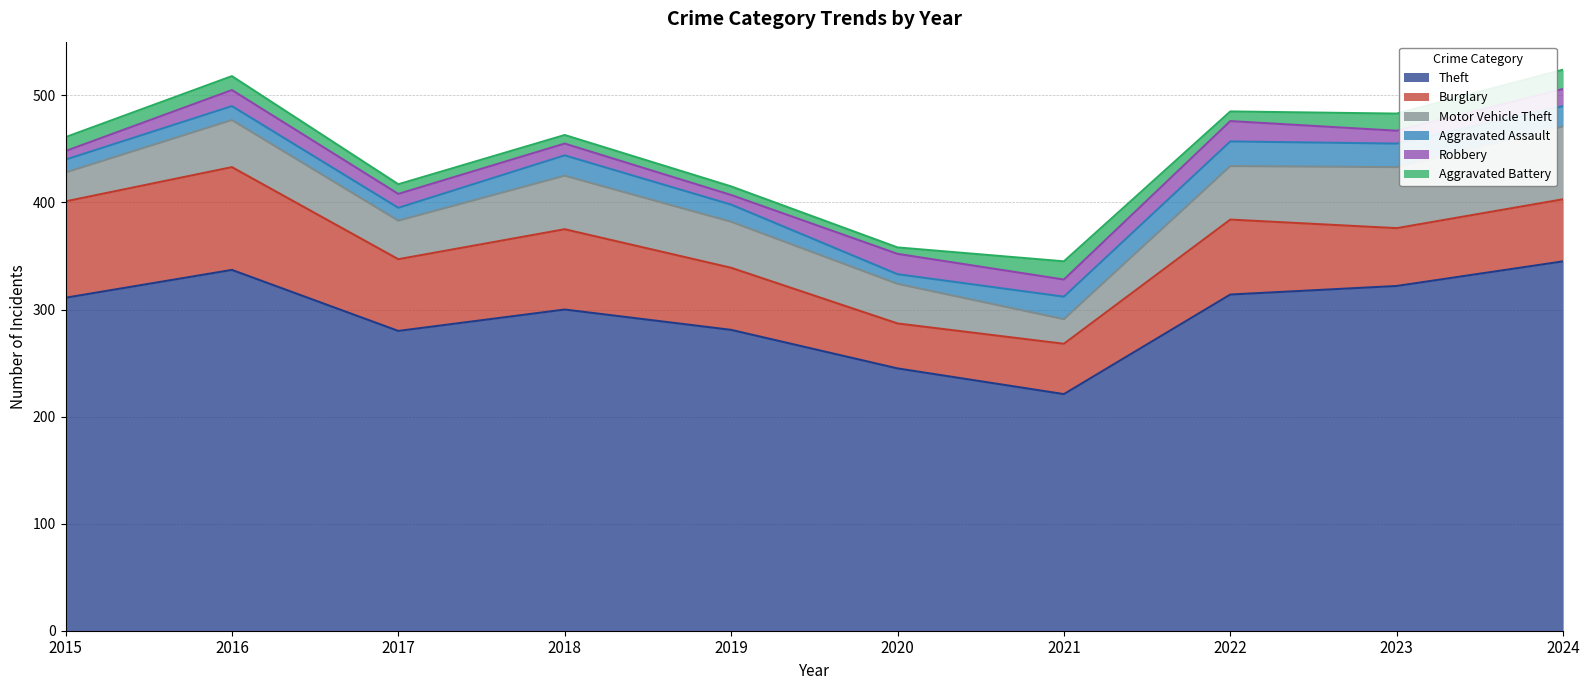

Which category has the highest value in the Theft series?

2024